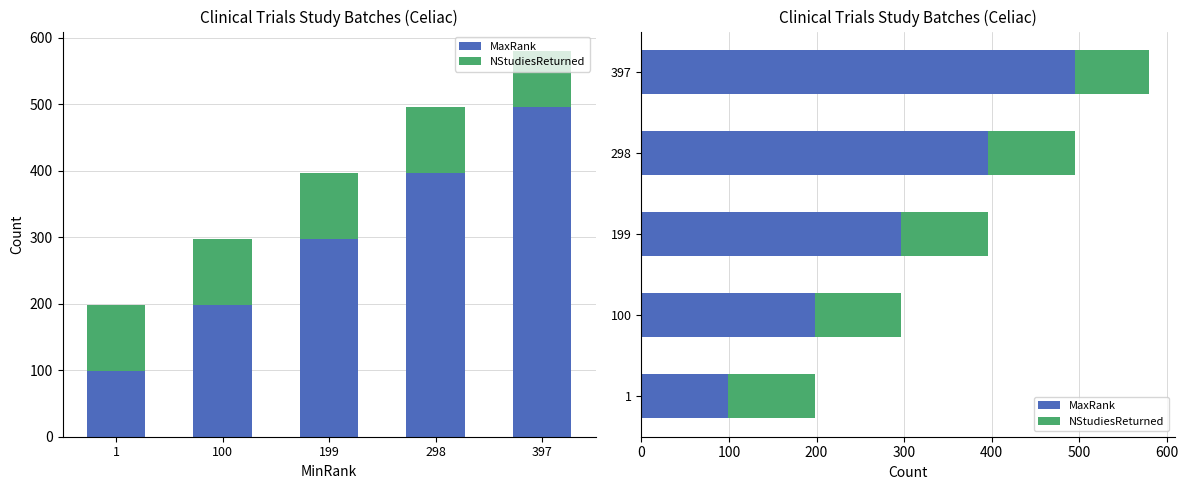

At which label does NStudiesReturned reach its peak?

1